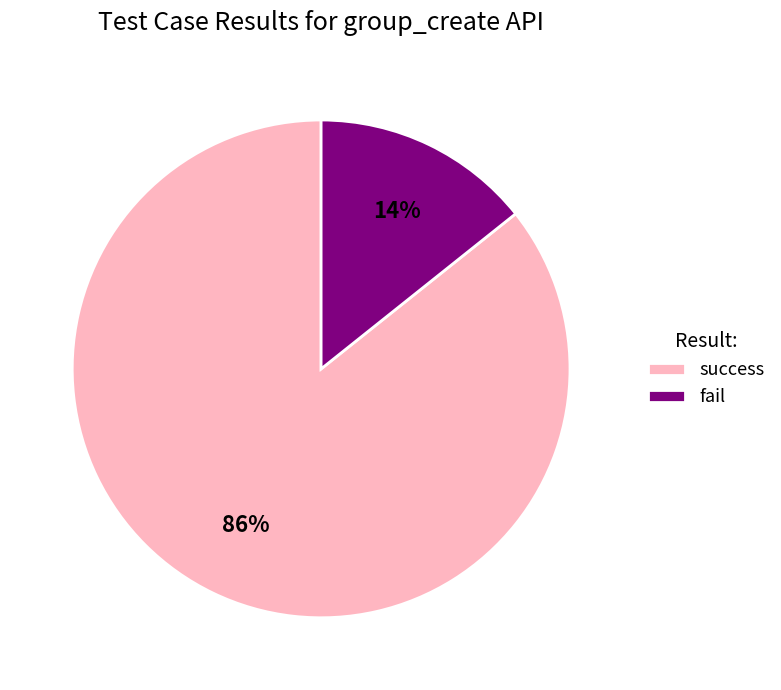

How many segments does this pie chart have?

2